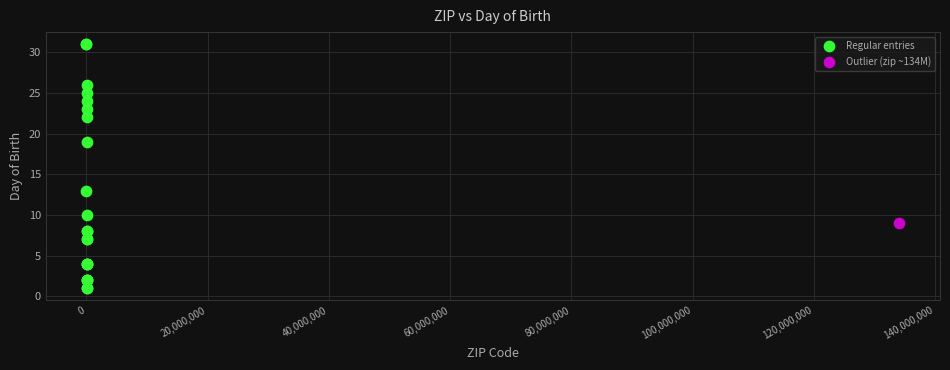

What are all the series names shown in the legend?

Regular entries, Outlier (zip ~134M)